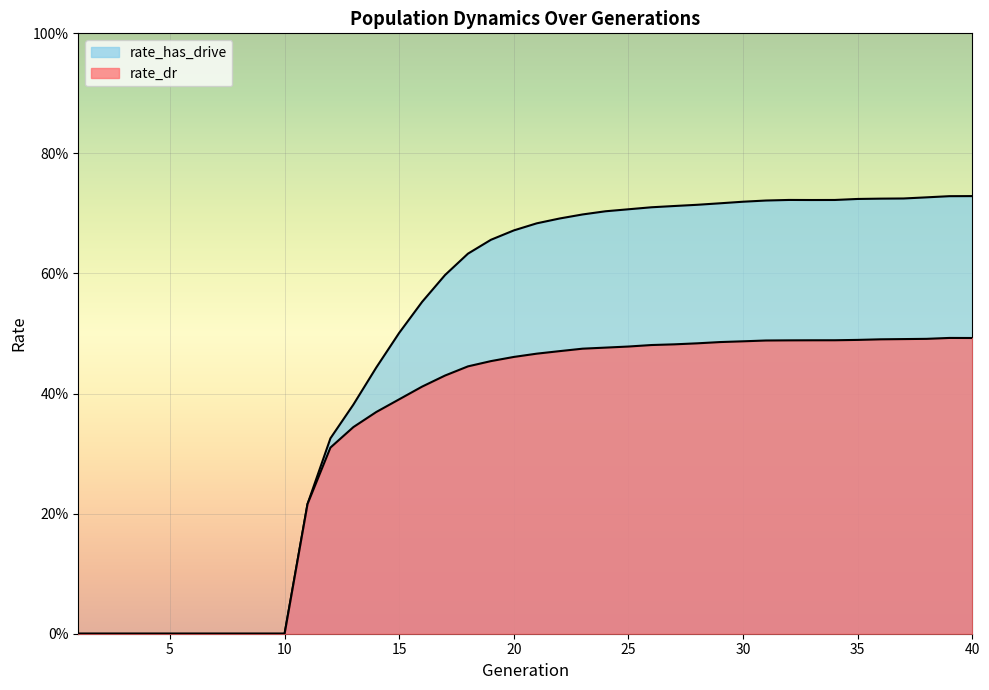

Is the value of rate_dr at 37 greater than the value of rate_has_drive at 6?

Yes